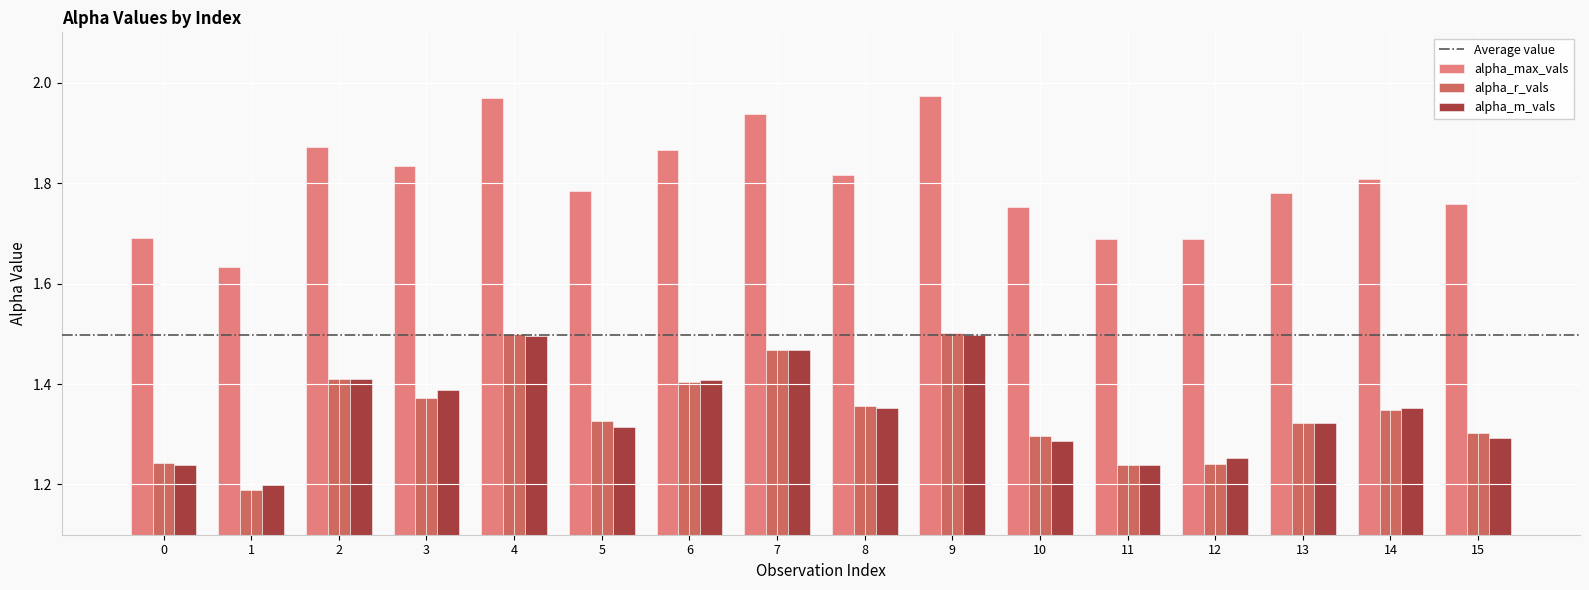

Which series has the largest total across all categories?

alpha_max_vals